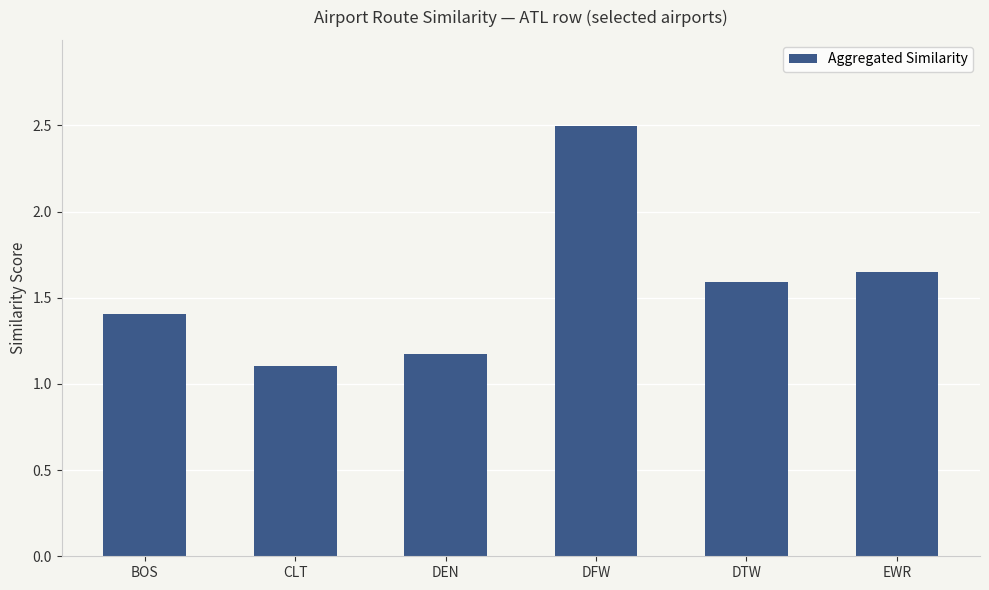

What is the approximate value at DFW?

2.5